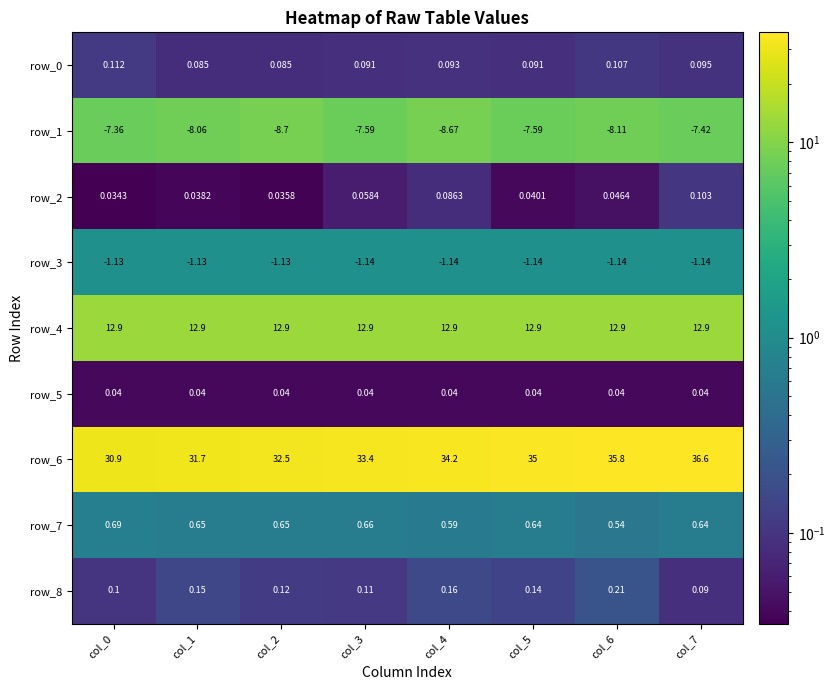

Which series has the largest range (max minus min)?

row_6